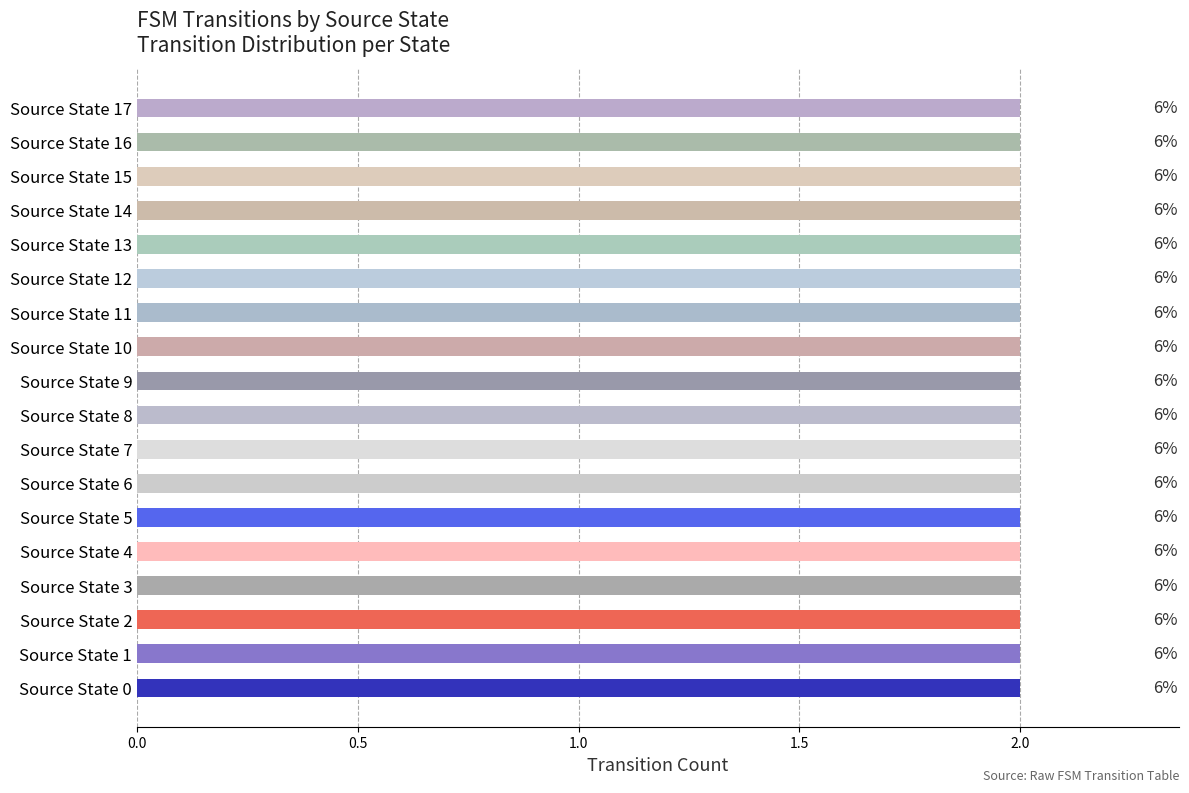

At which category is the sum across all series the highest?

7